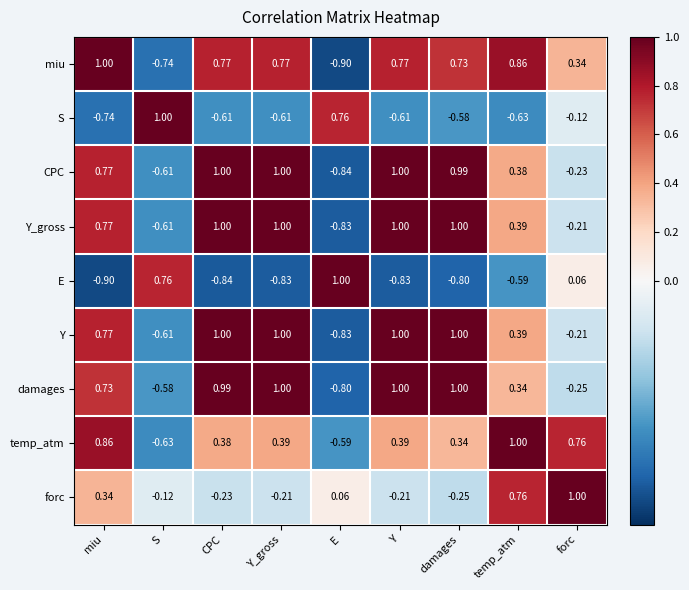

At which category is the sum across all series the highest?

miu